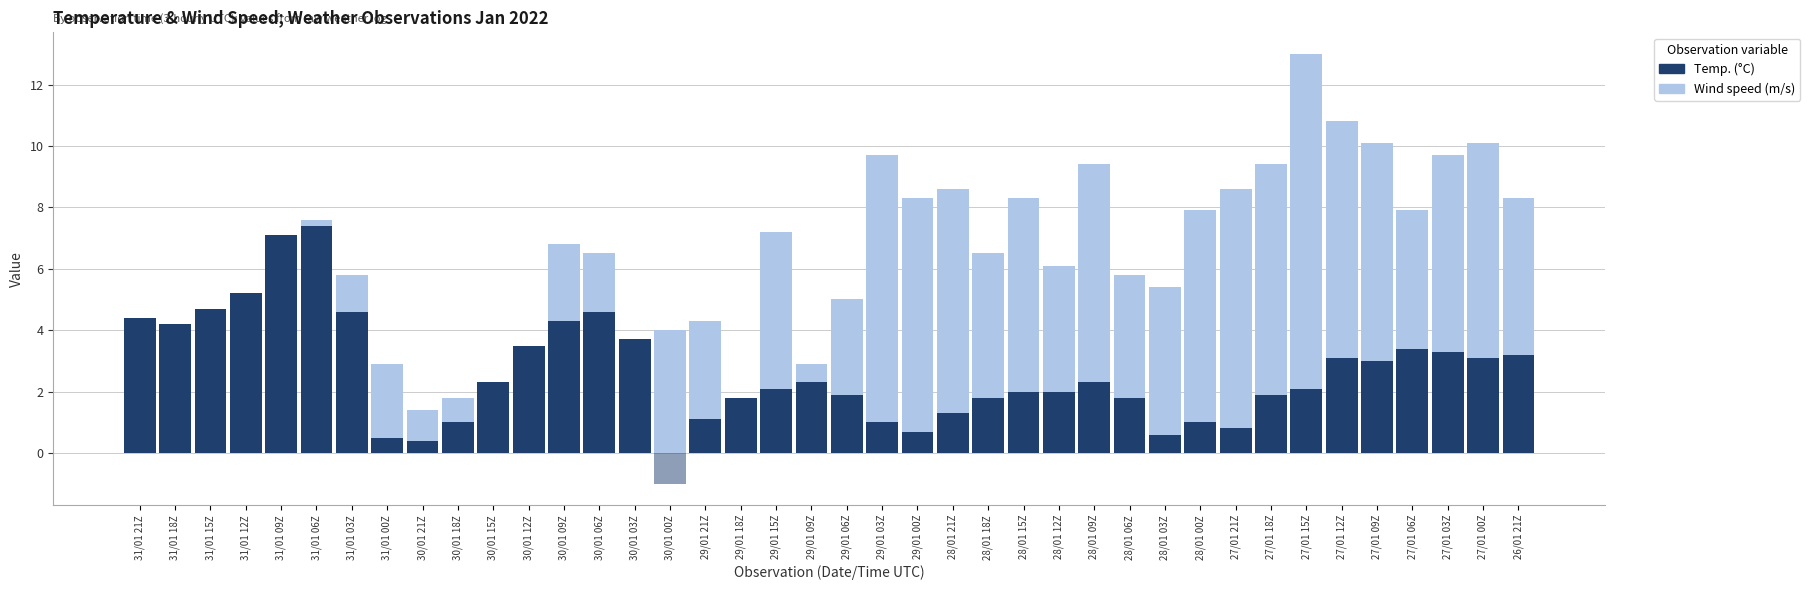

How many distinct data groups are displayed?

3